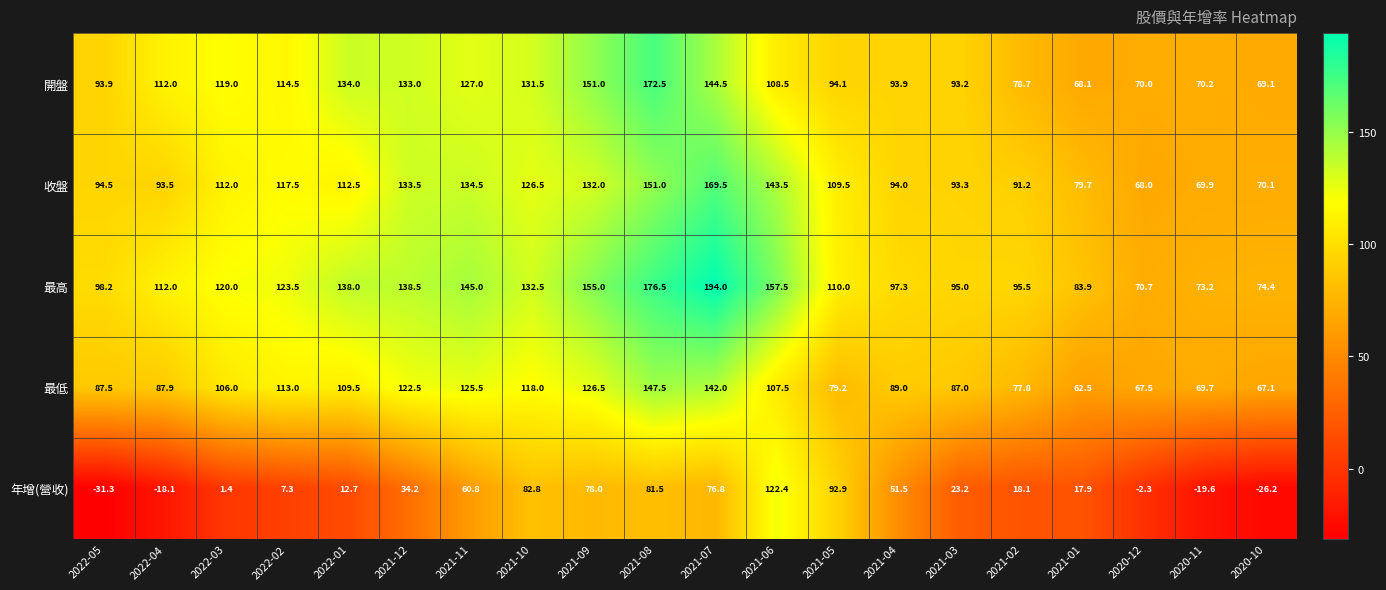

At which category is the sum across all series the highest?

2021-08